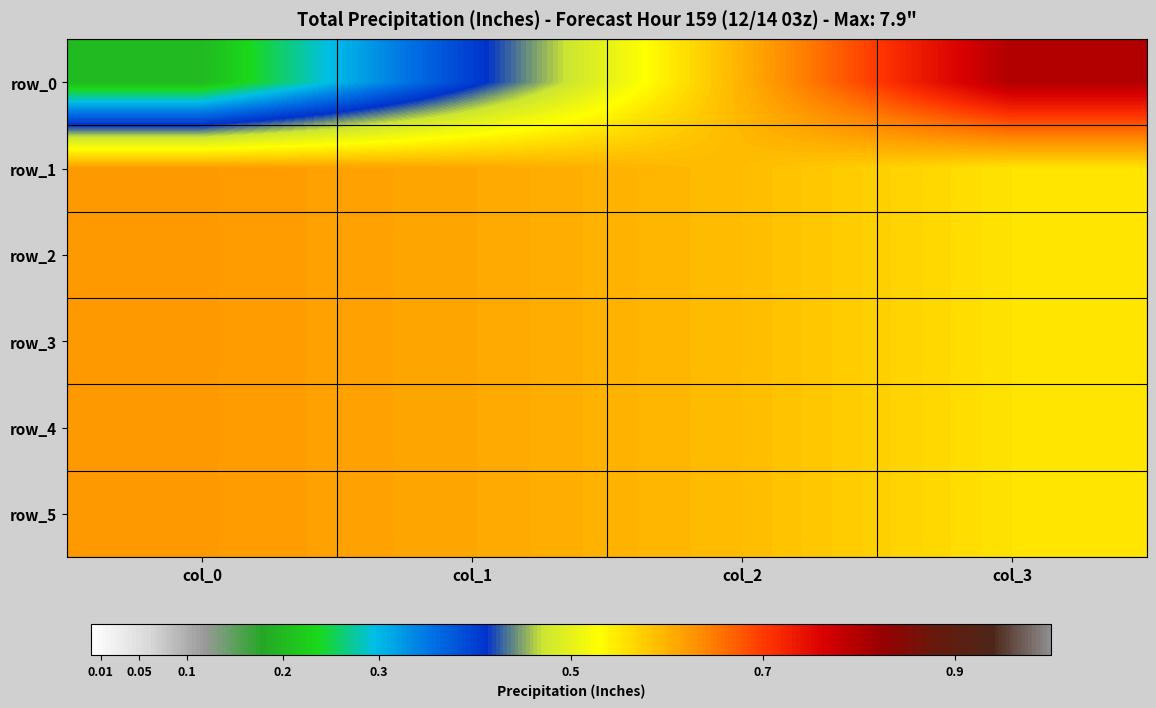

How many distinct data groups are displayed?

6